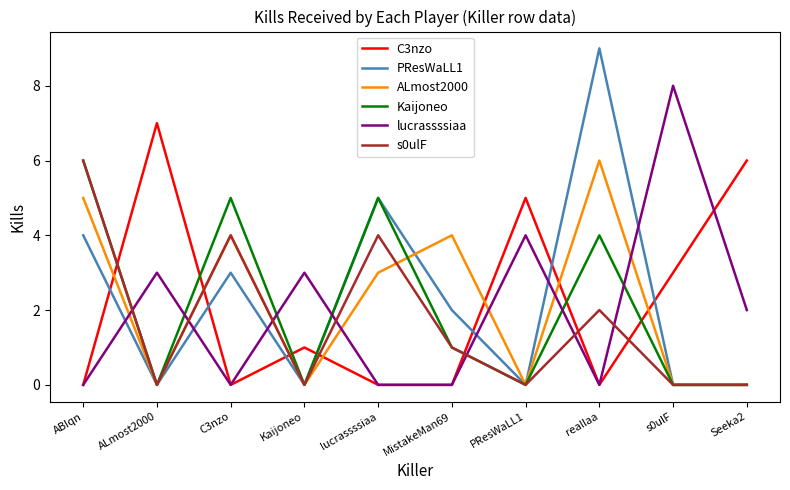

Does the chart have visible grid lines?

No